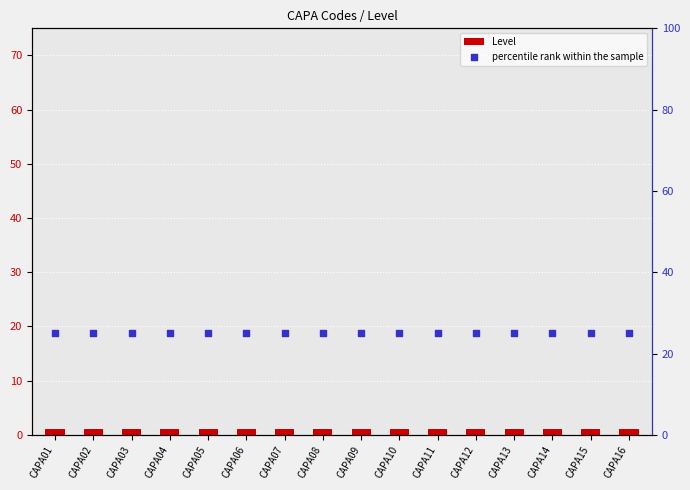

Which series reaches the minimum Y coordinate?

Level